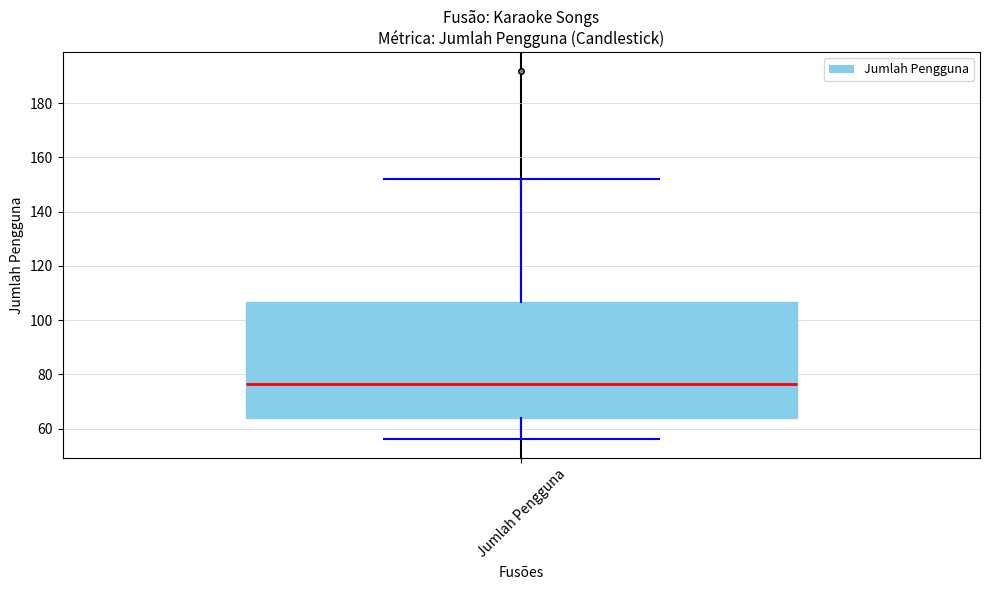

Where does the median line of the box for Jumlah Pengguna sit on the y-axis? The values are not printed on the chart, so give them approximately, as read against the axis.

76